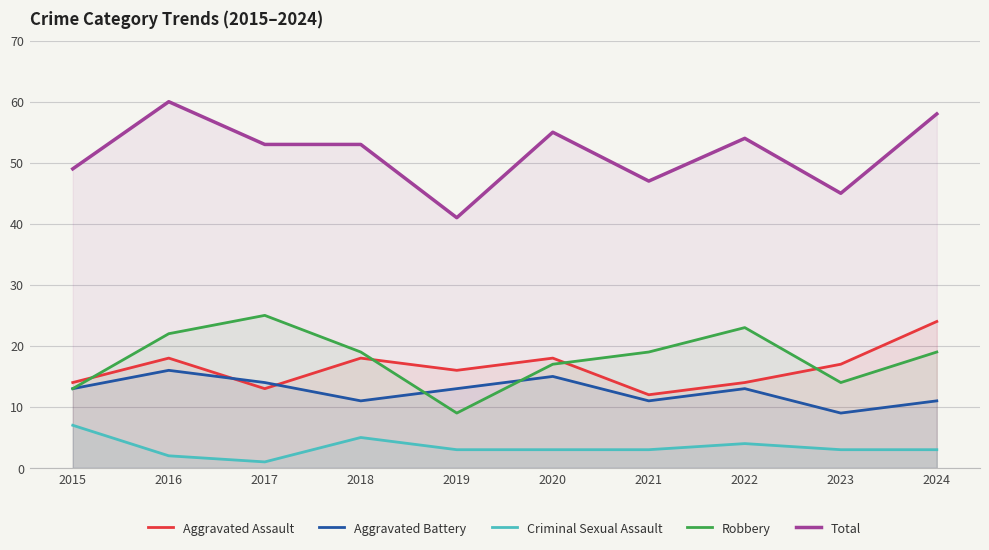

What is the total value across all series at 2024?

115